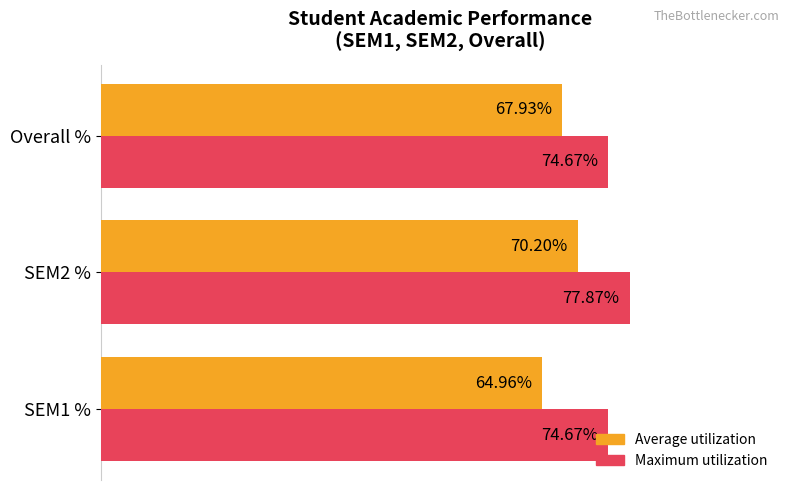

Where is Average utilization nearest to the value 67?

Overall %